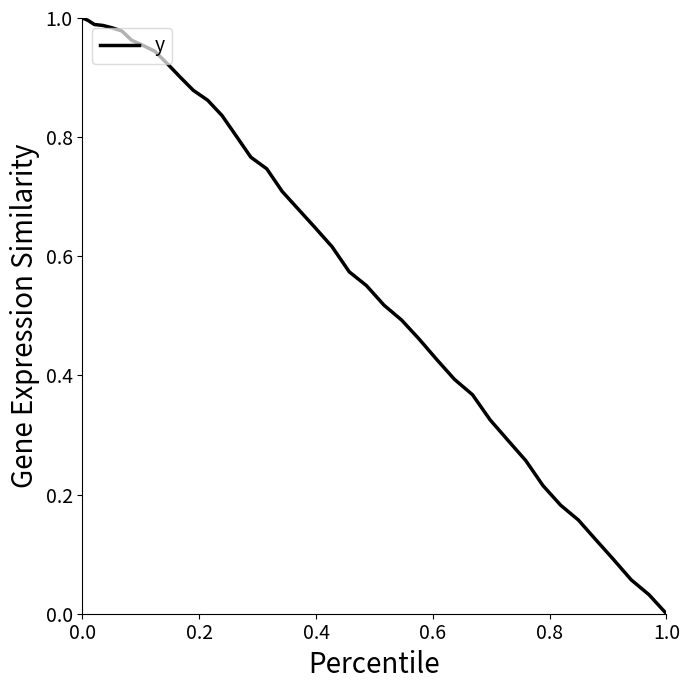

Does the chart have visible grid lines?

No